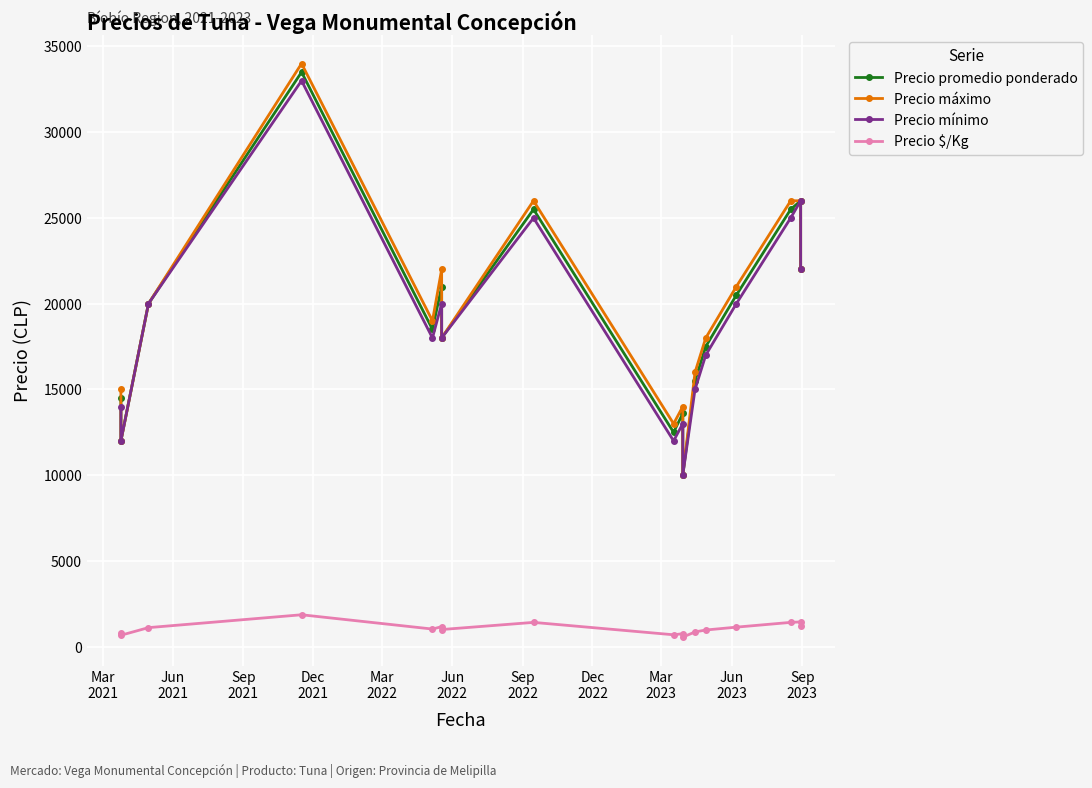

The Precio mínimo series shows 22795 at 11. True or false?

False